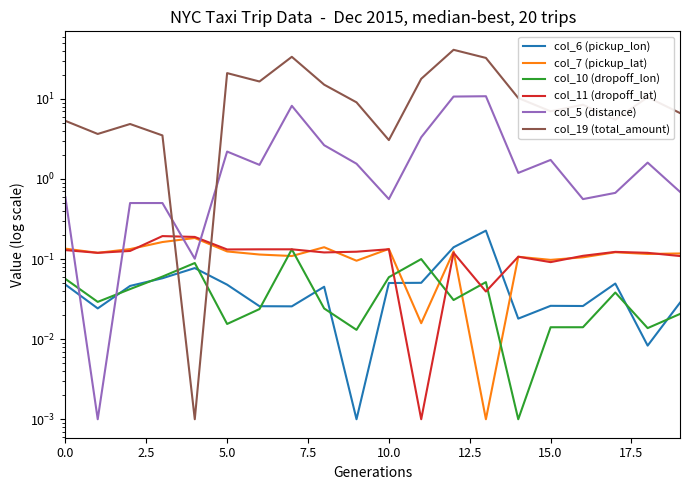

What is the label of the 17th point from the left?

16